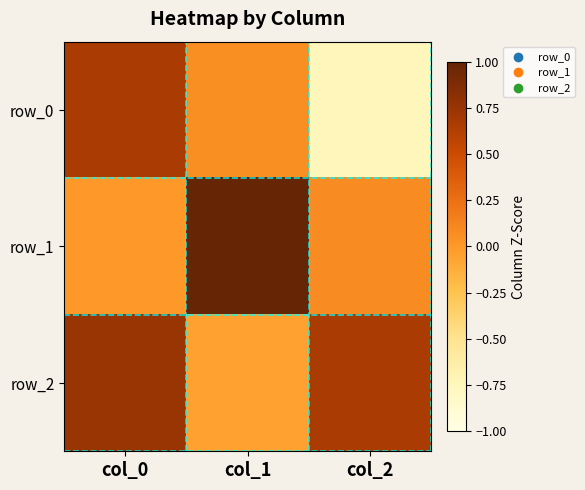

List the labels in order of row_2 value, smallest first.

col_1, col_2, col_0